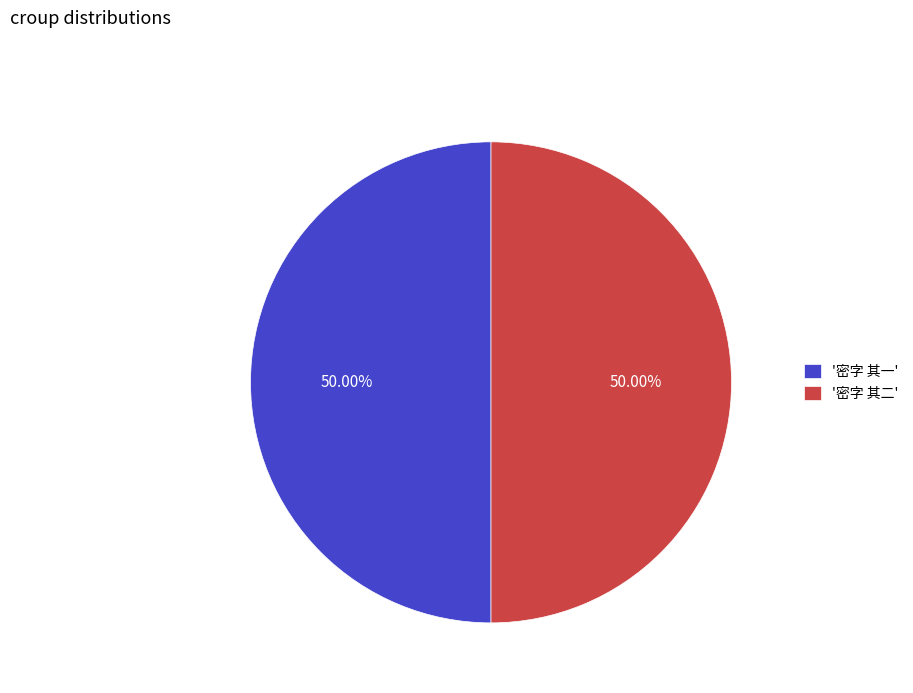

Approximately how many times larger is the value at '密字 其一' compared to '密字 其二'?

1.0